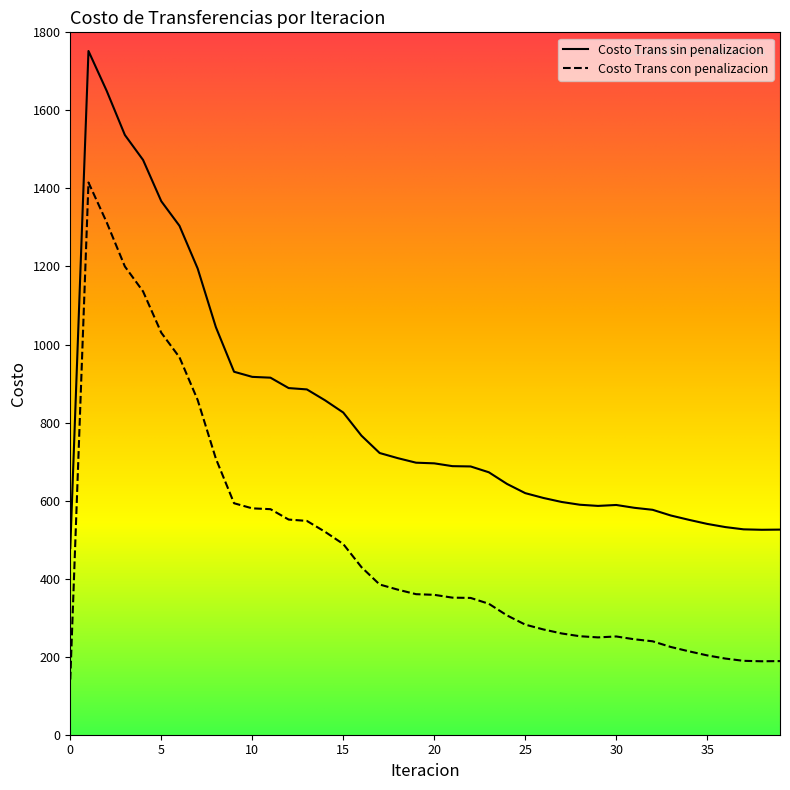

What is the greatest value displayed?

1752.2